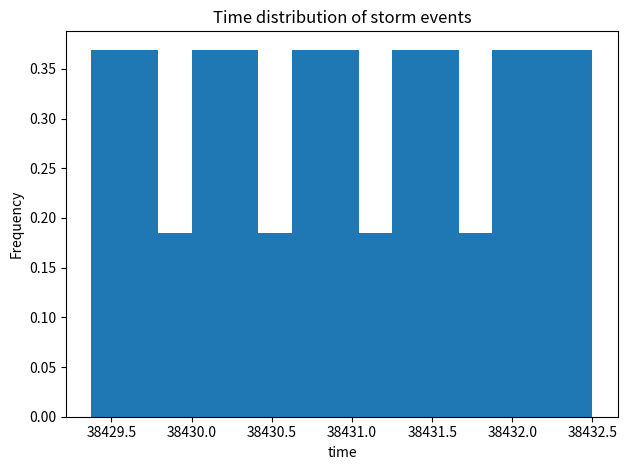

How tall is the bar that spans 38429.60 to 38429.80 on the x-axis? Neither the bar edges nor the heights are printed on the chart, so give them approximately, as read against the axes.

0.370